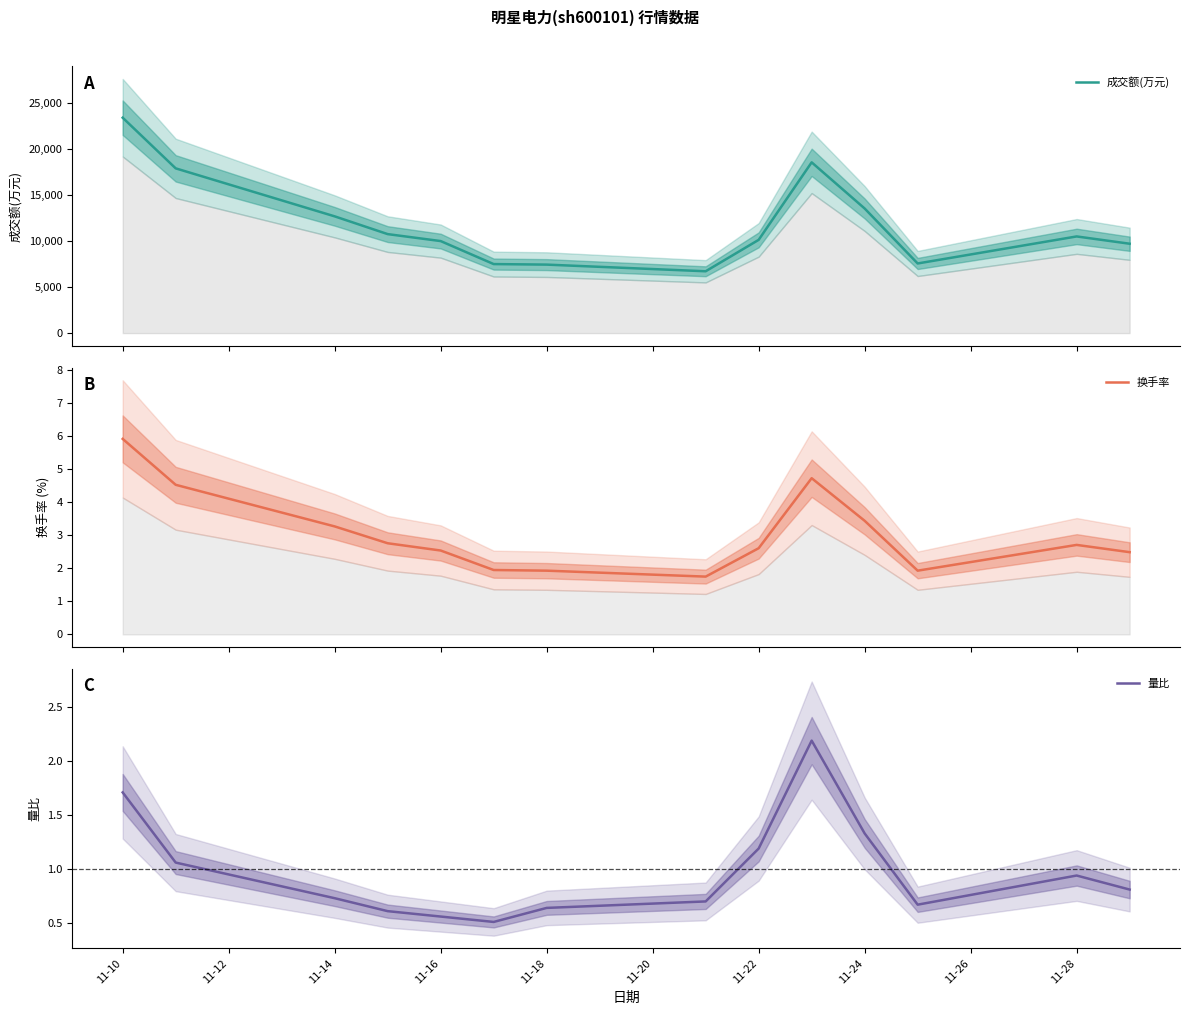

What is the lowest value of the 量比 series?

0.5